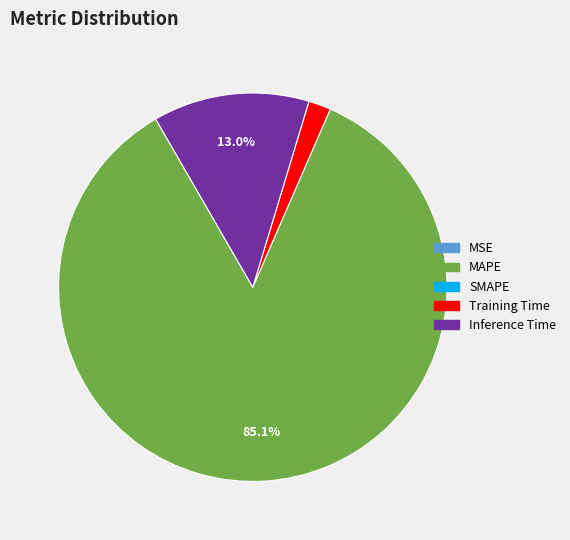

Is there a majority slice in this chart?

Yes